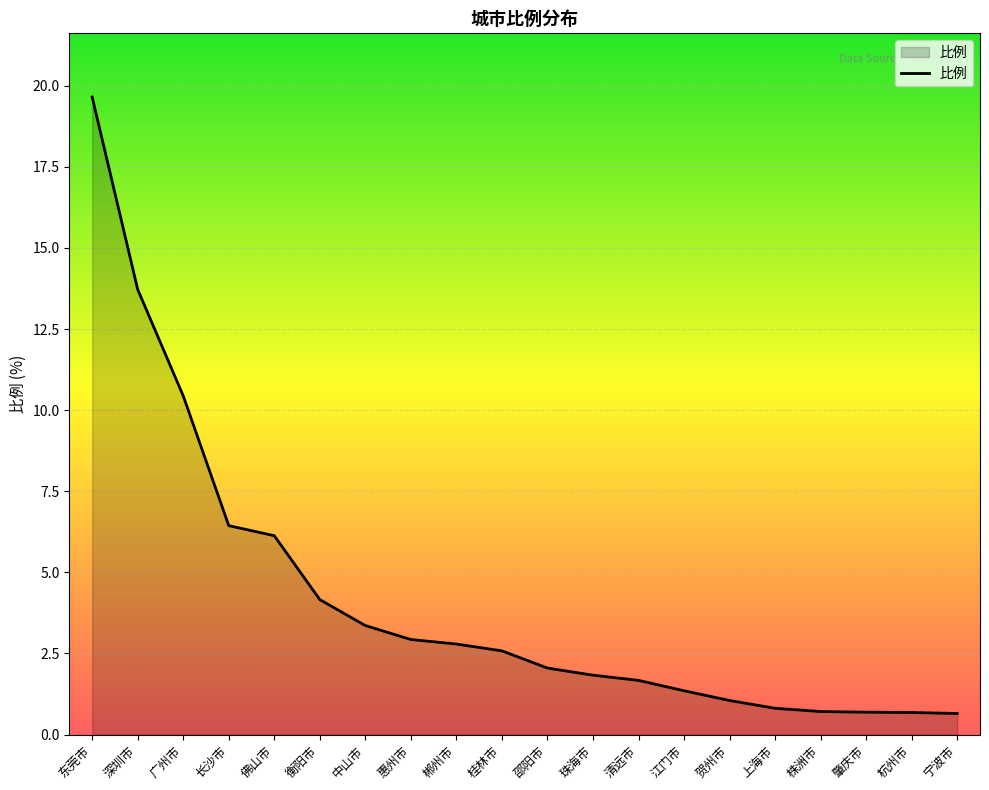

How many lines are shown in the chart?

1